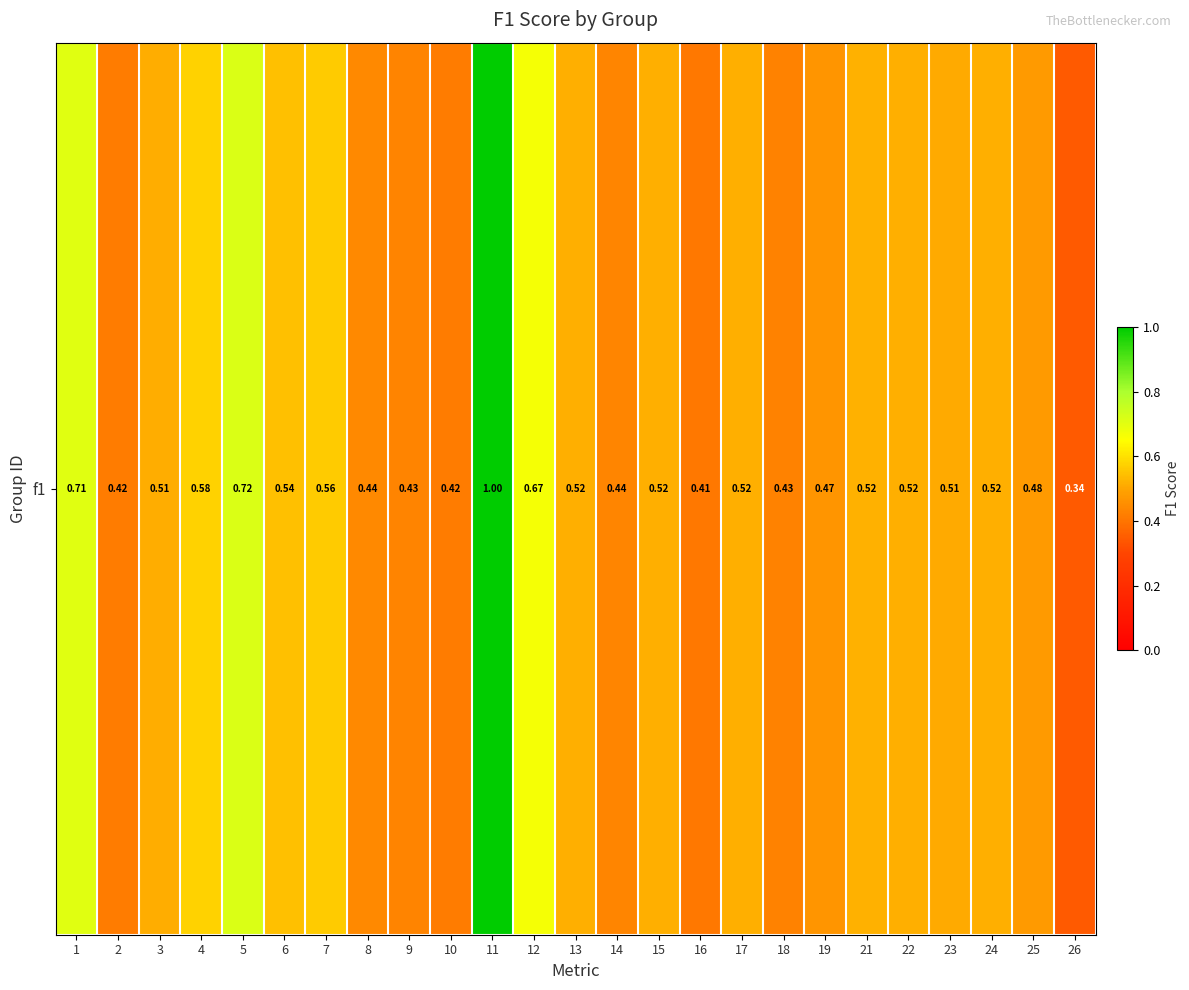

At which category does the chart reach its peak across all series?

11